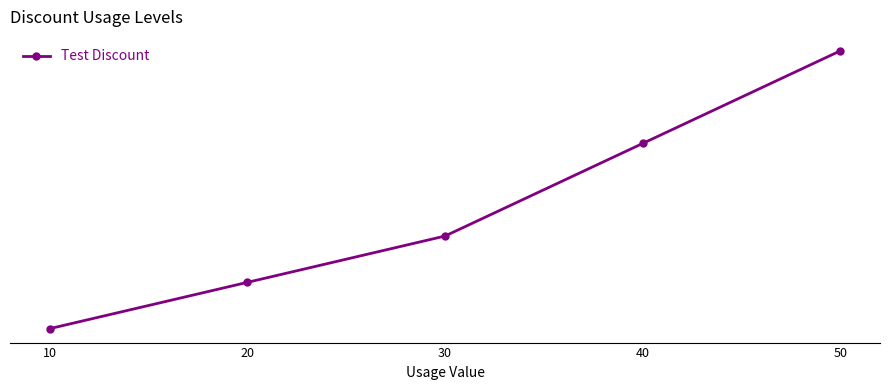

The value at 20 is 3. True or false?

False